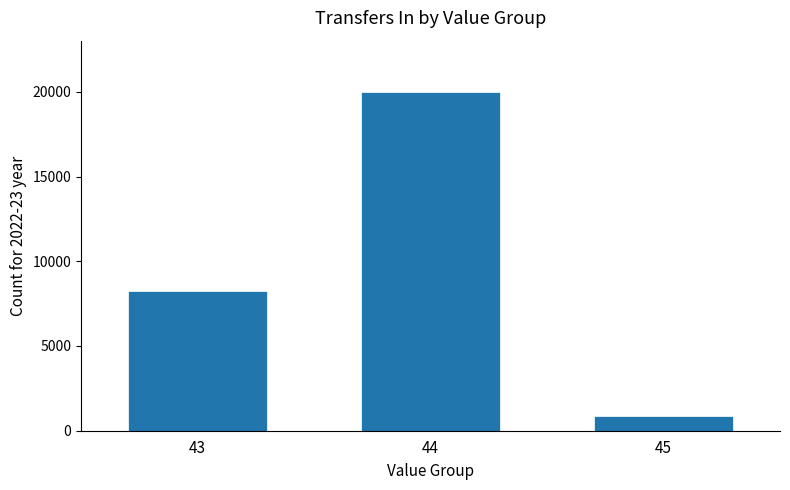

What is the difference between the maximum and minimum values?

19118